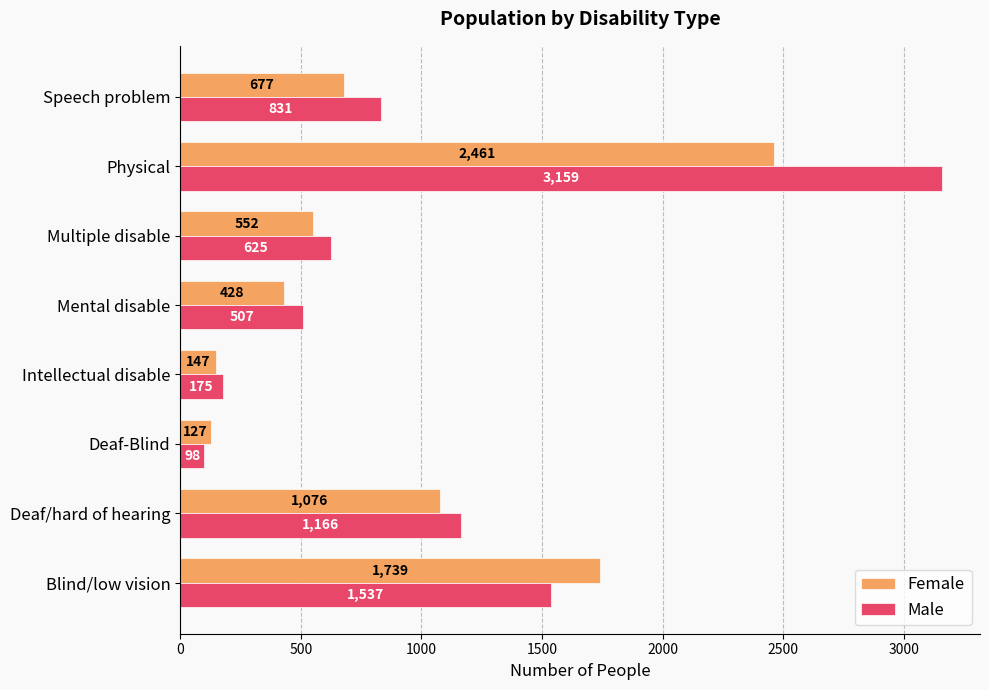

Which category has the lowest value in the Male series?

Deaf-Blind